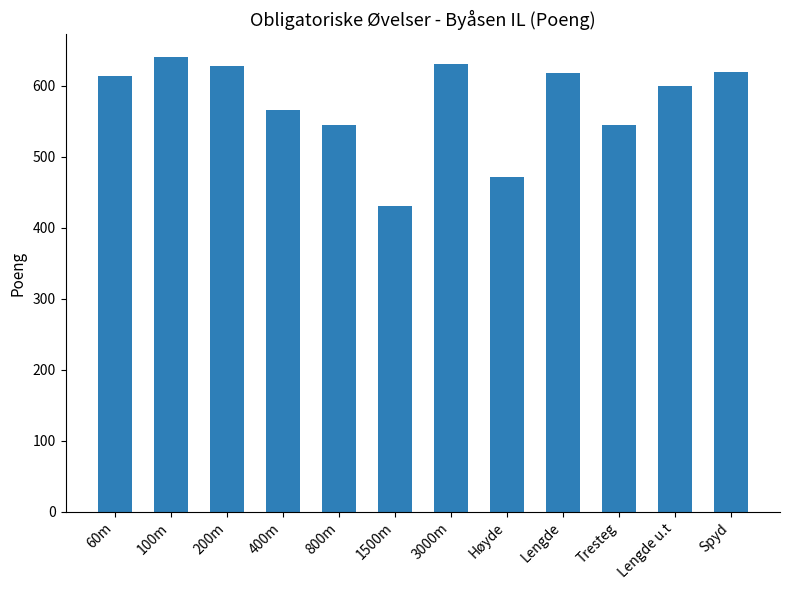

What is the greatest value displayed?

640